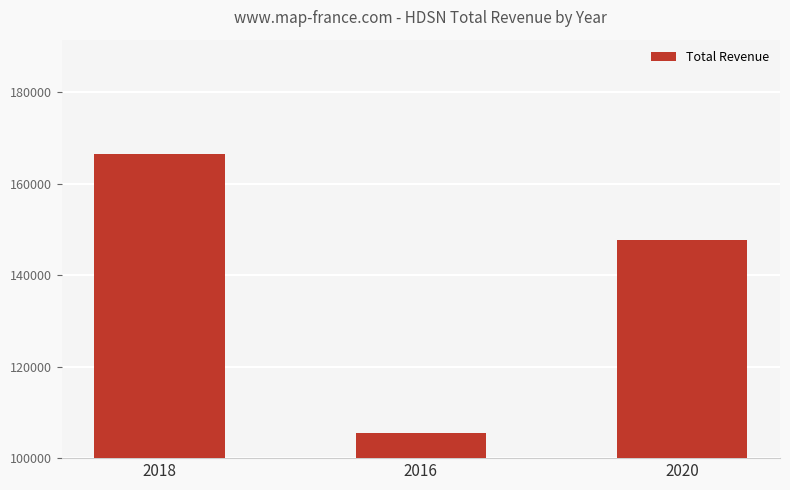

What is the minimum value shown in the chart?

105500